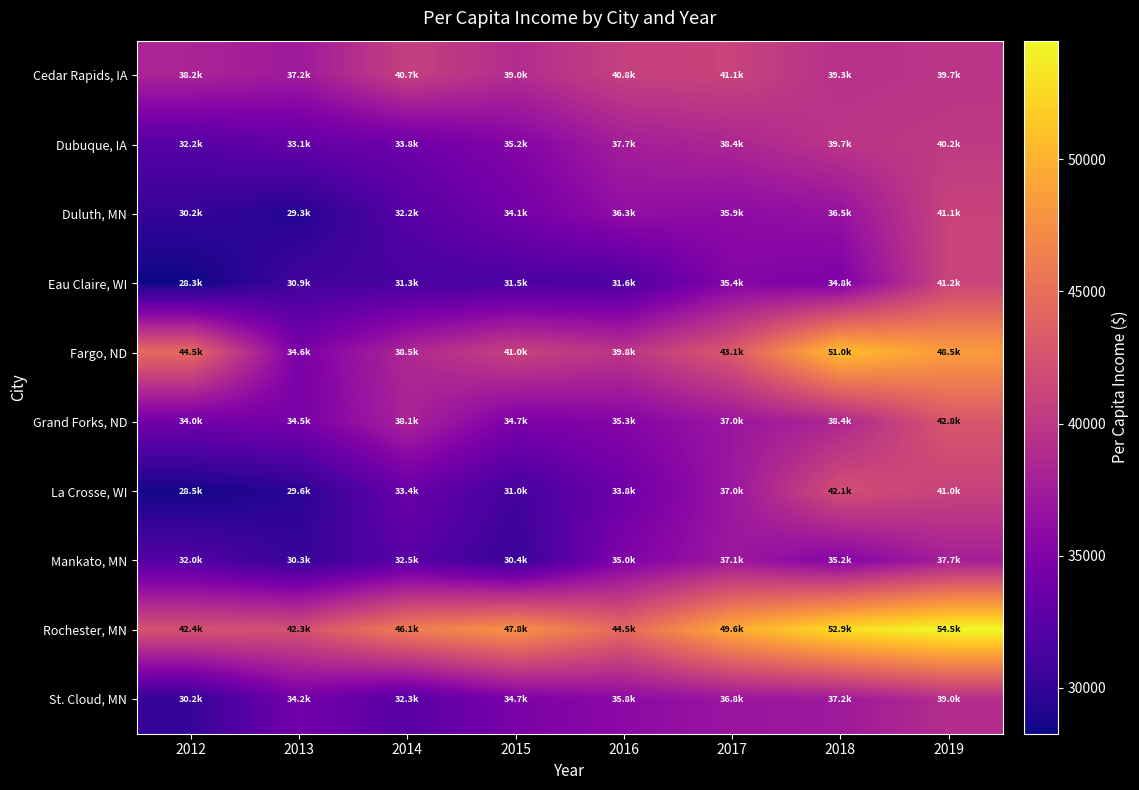

Between 2014 and 2017, which series saw the biggest shift?

Mankato, MN